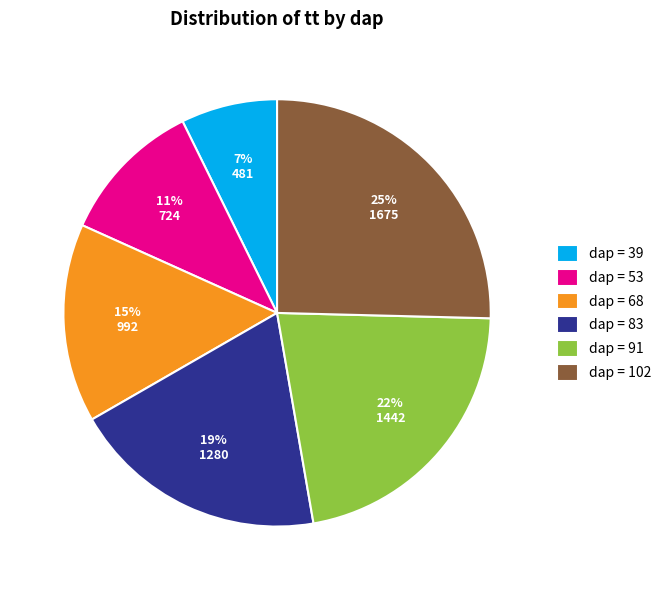

Combined, do dap = 83 and dap = 102 account for over 50%?

No